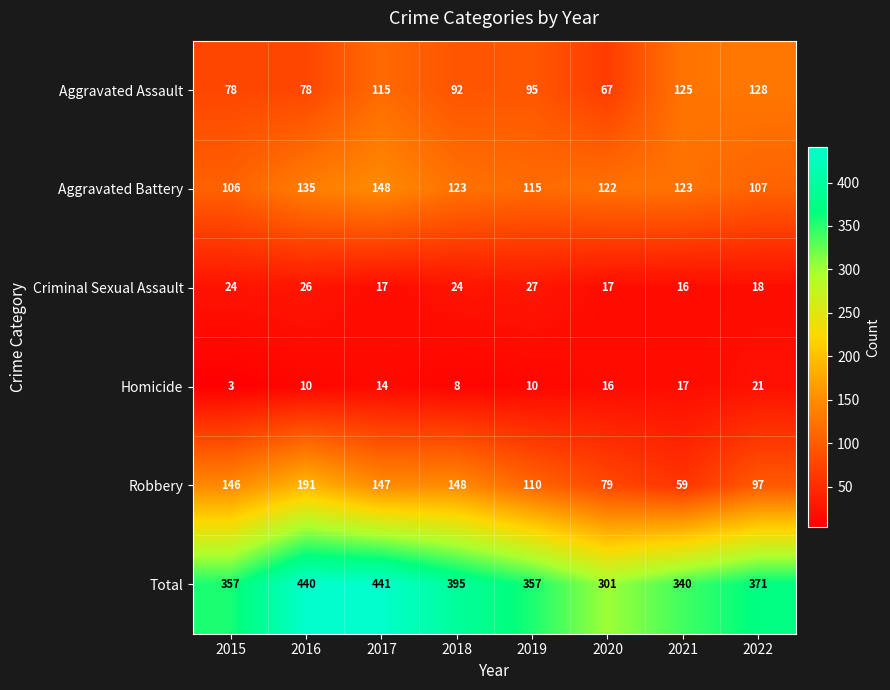

Read the Aggravated Assault value at 2018, to the nearest 5.

90